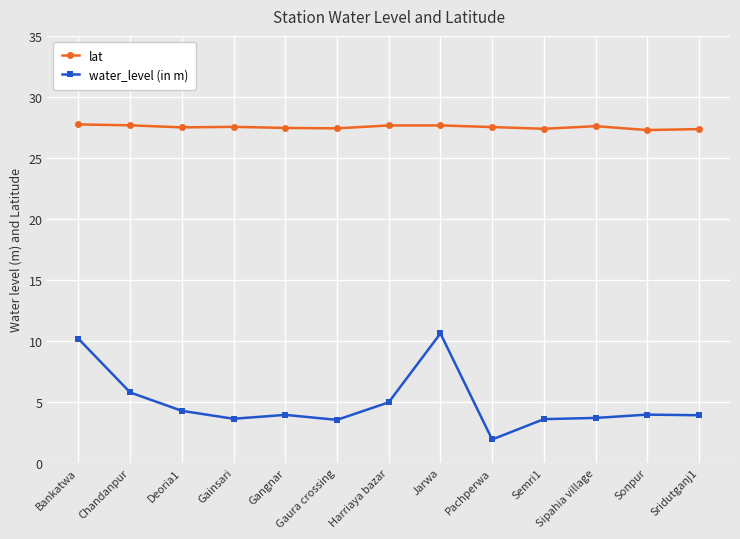

Is it true that lat equals 27.7 at Harriaya bazar?

True